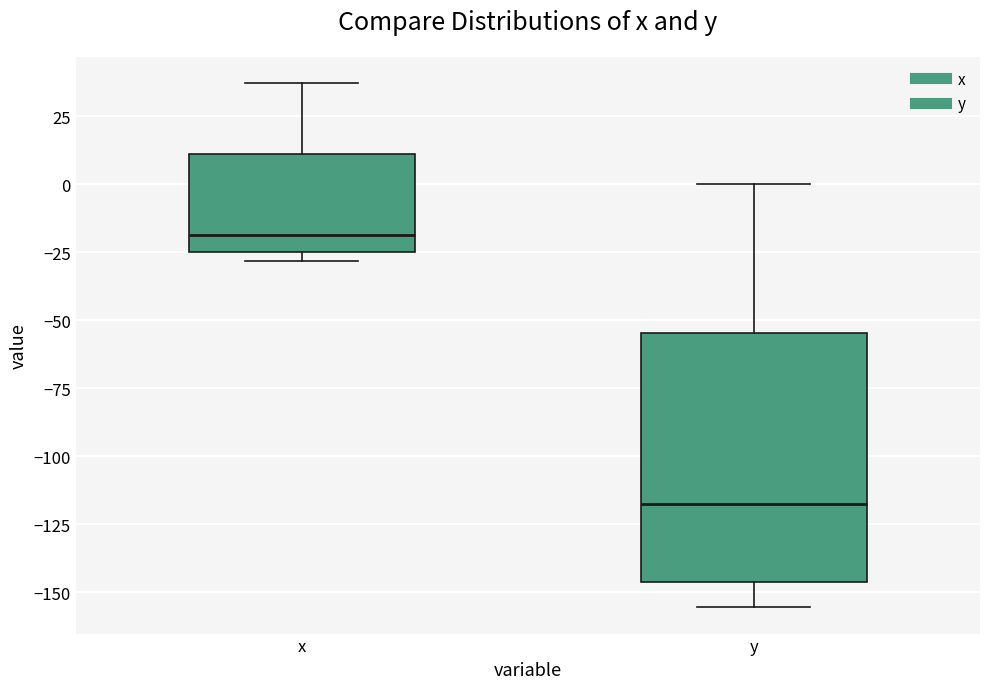

Which box is the tallest, from its lower edge to its upper edge?

y